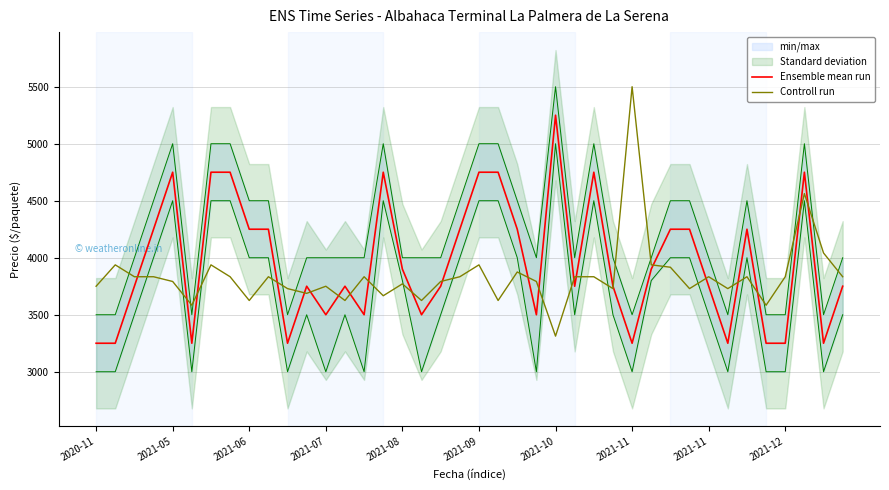

Does the chart have visible grid lines?

Yes